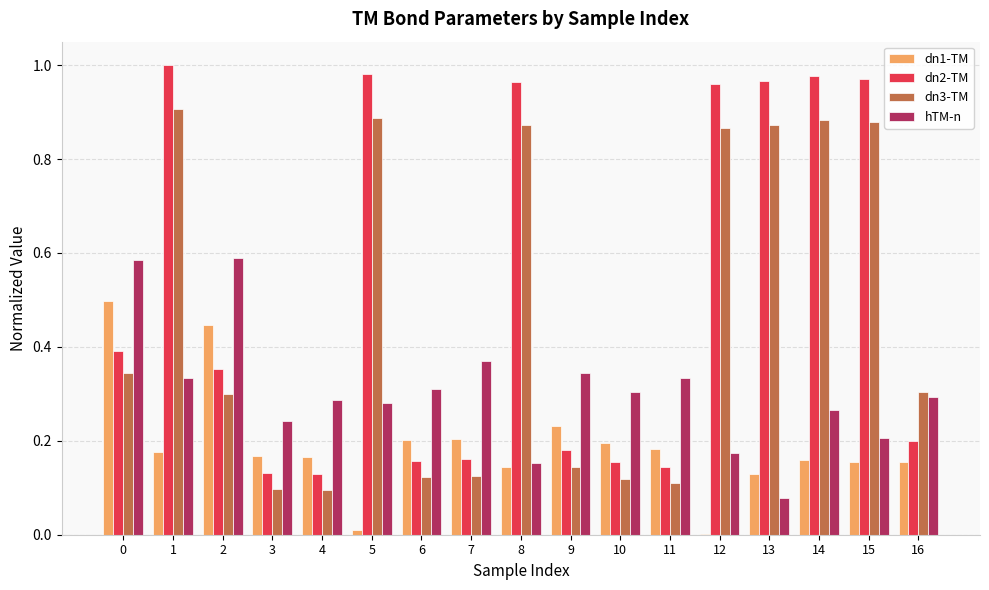

What is the maximum value for dn1-TM?

0.5